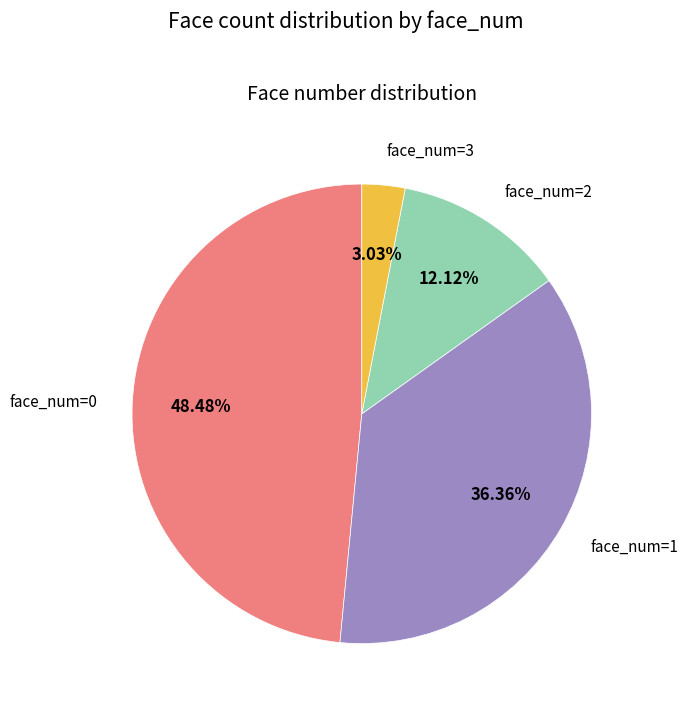

Is there any slice that represents more than half of the pie?

No